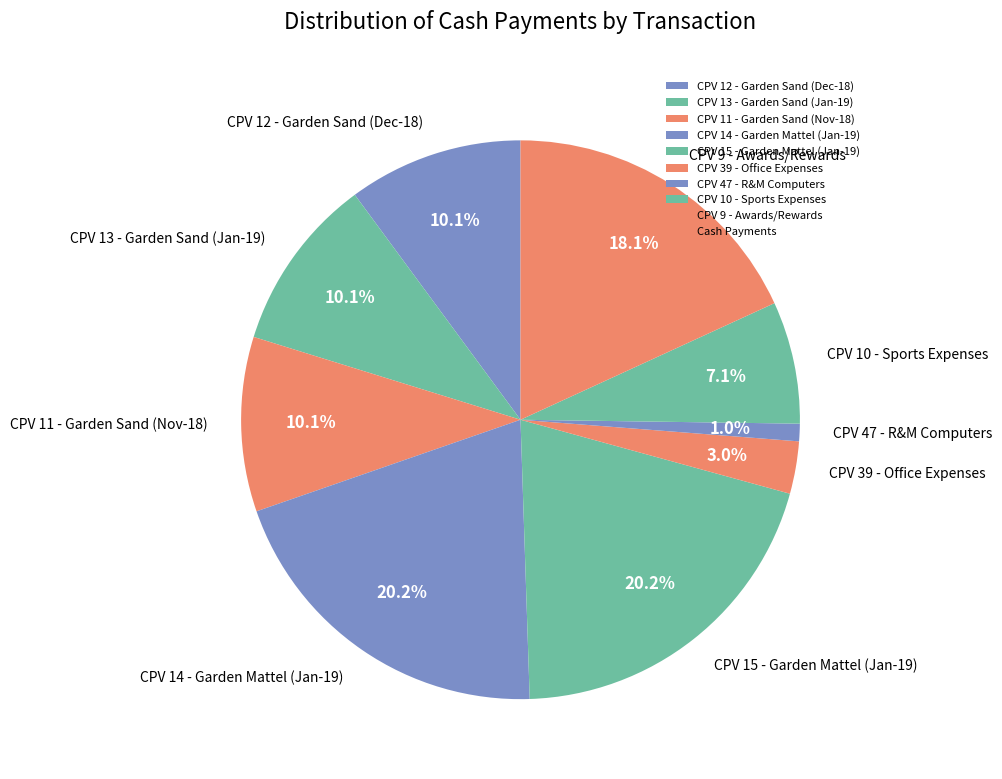

Is the sum of CPV 13 - Garden Sand (Jan-19) and CPV 11 - Garden Sand (Nov-18) greater than half?

No